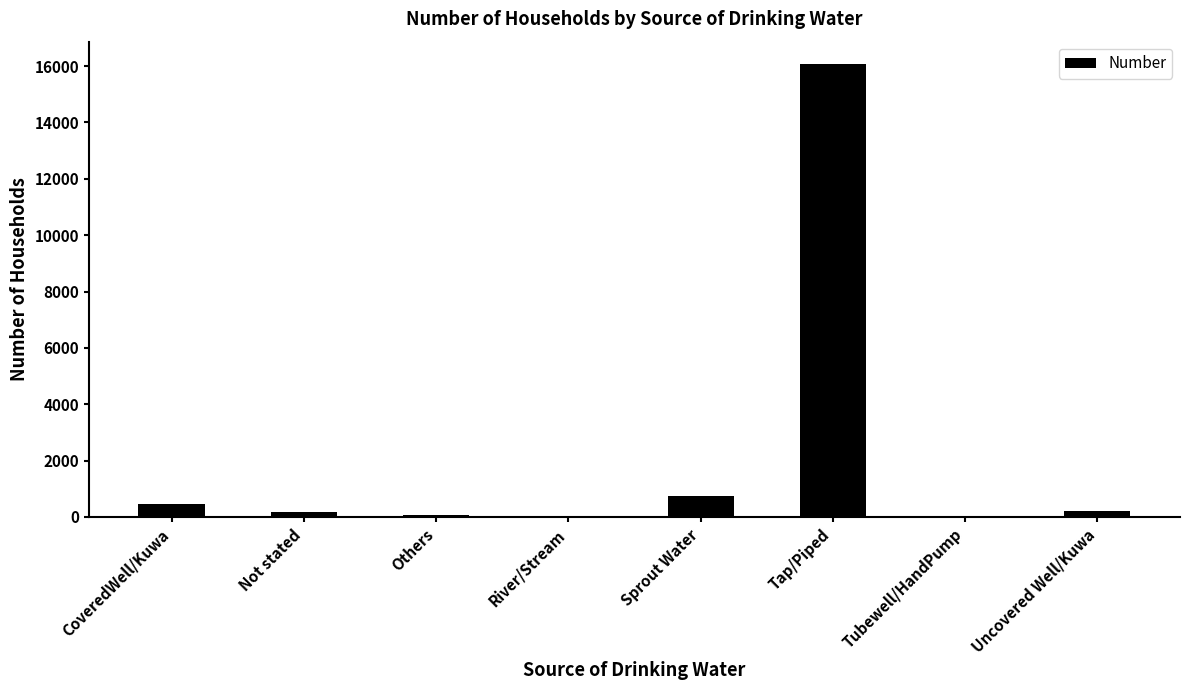

What is the change in value from Others to Uncovered Well/Kuwa?

+139